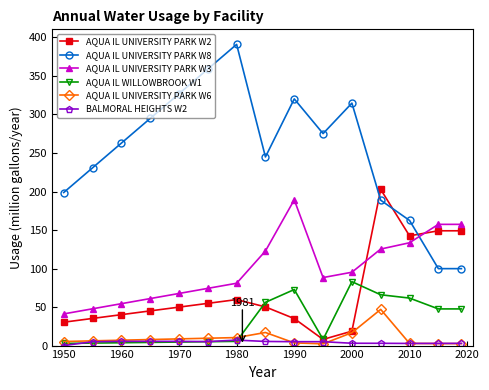

True or false: AQUA IL UNIVERSITY PARK W8 has more than 0 interior local peaks.

True